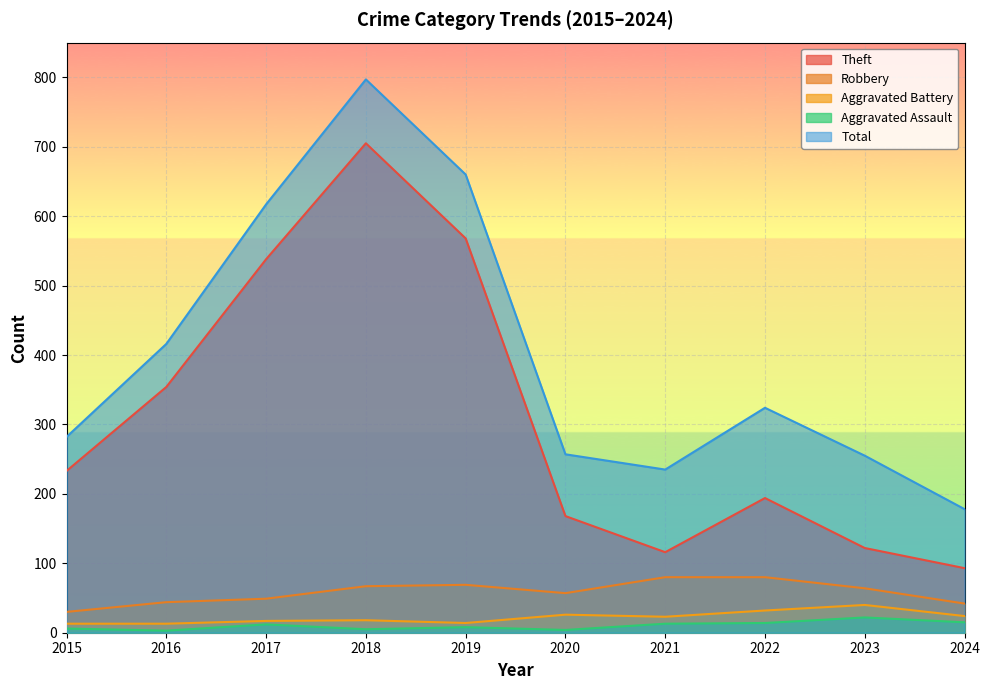

What is the approximate value of Total at 2019, to the nearest 100?

700